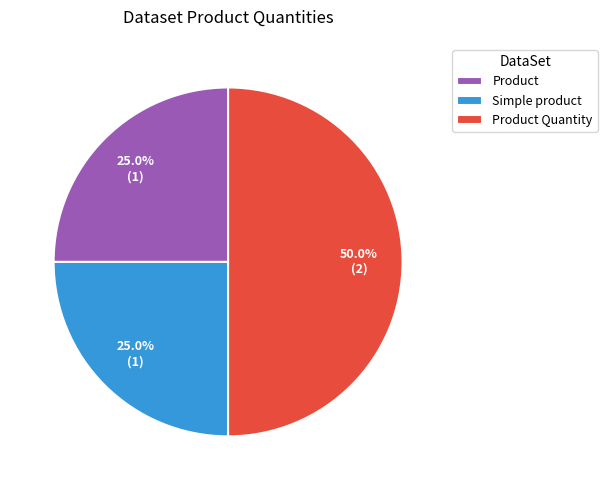

How many segments does this pie chart have?

3